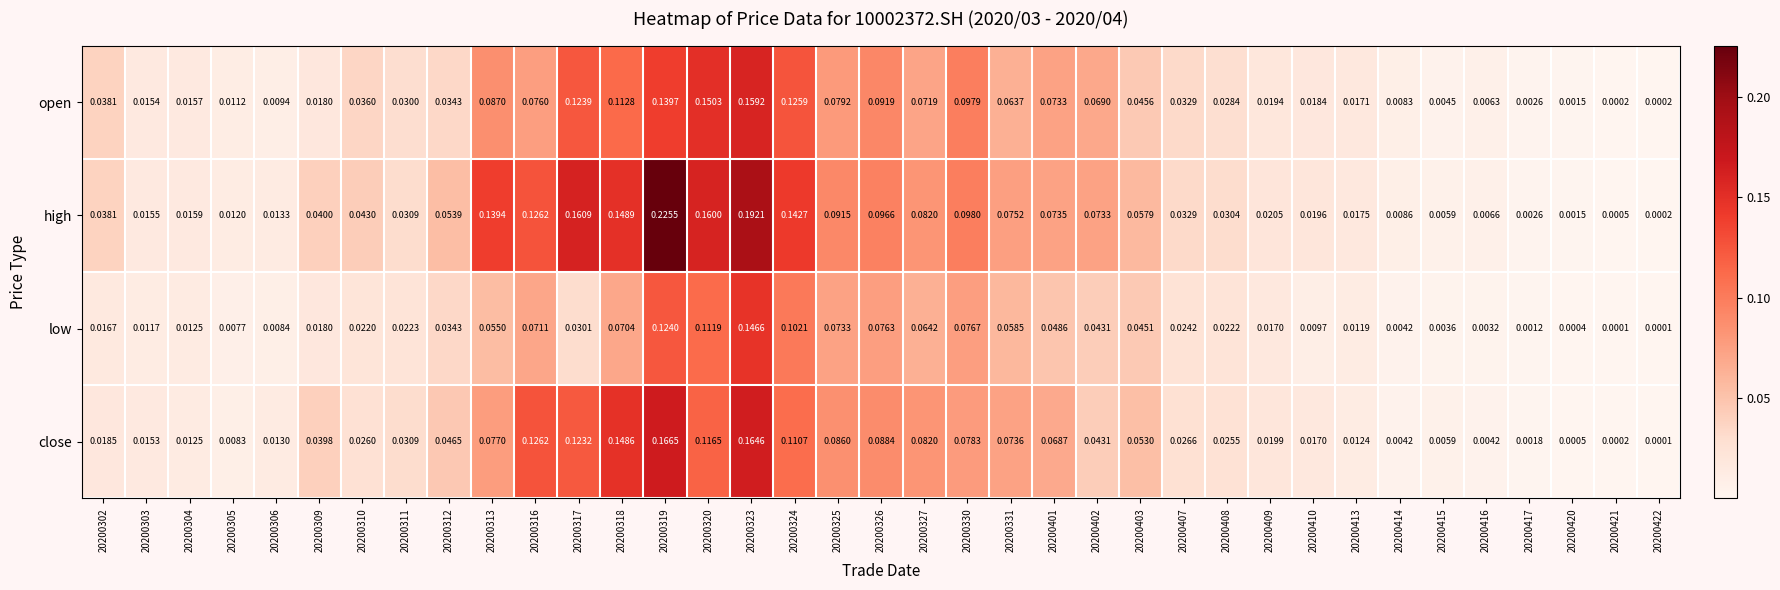

Which series has the largest total across all categories?

high